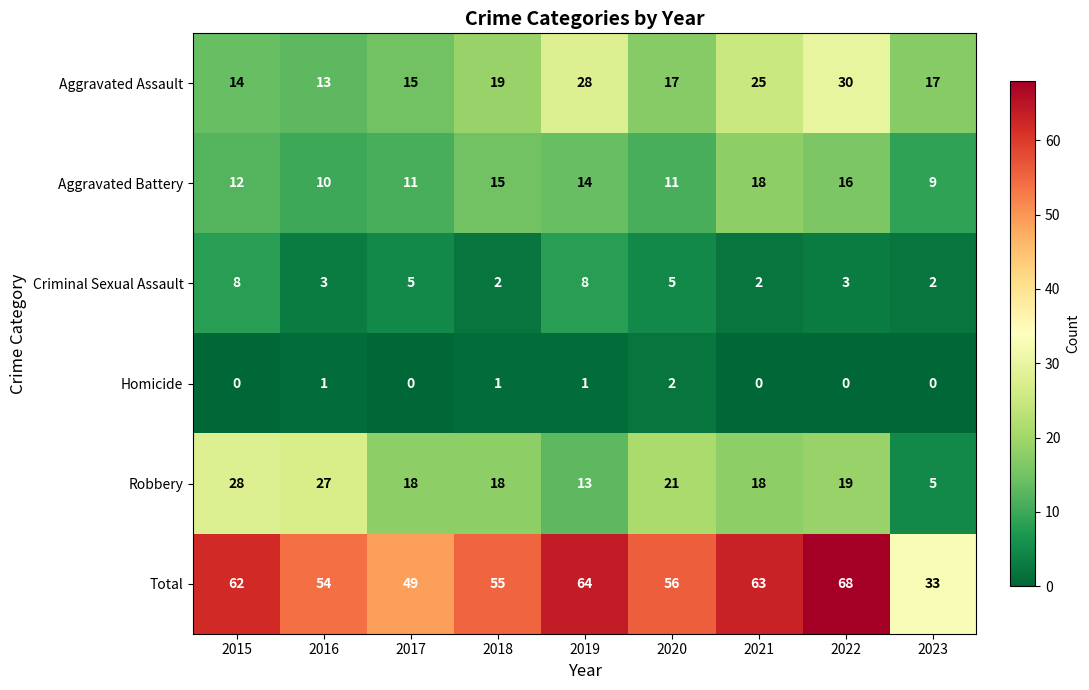

At which label is Aggravated Battery closest to 13?

2015